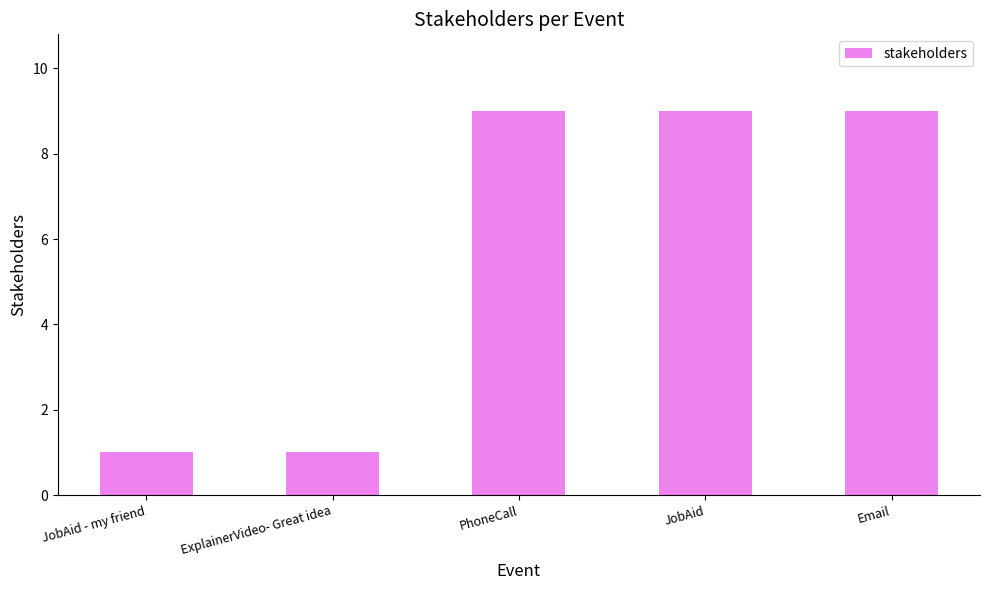

What is the ratio of the value at JobAid to the value at JobAid - my friend?

9.0